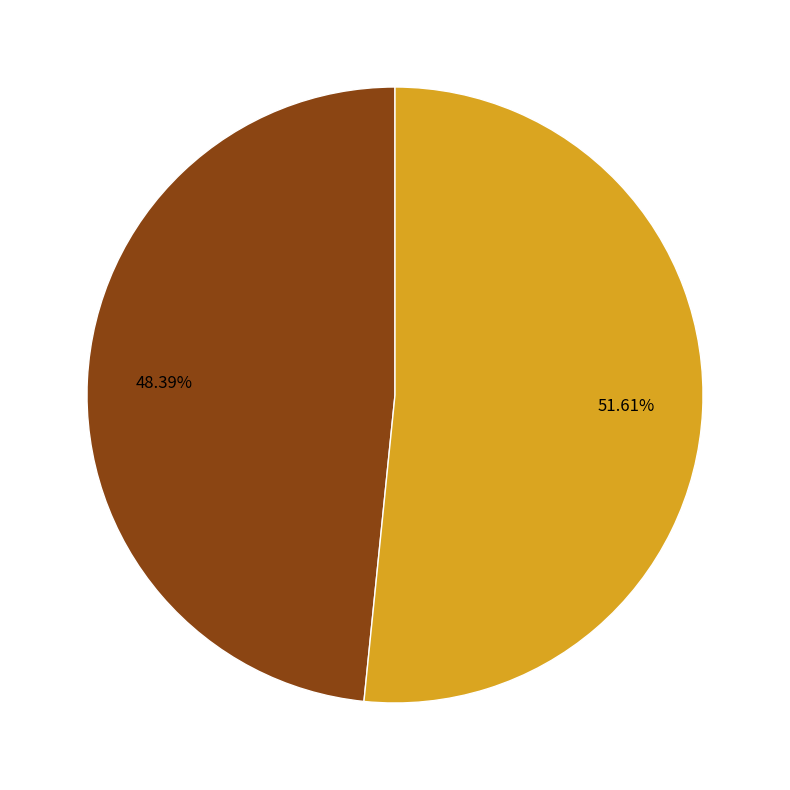

What is the total percentage of Customer and Admin?

100.0%